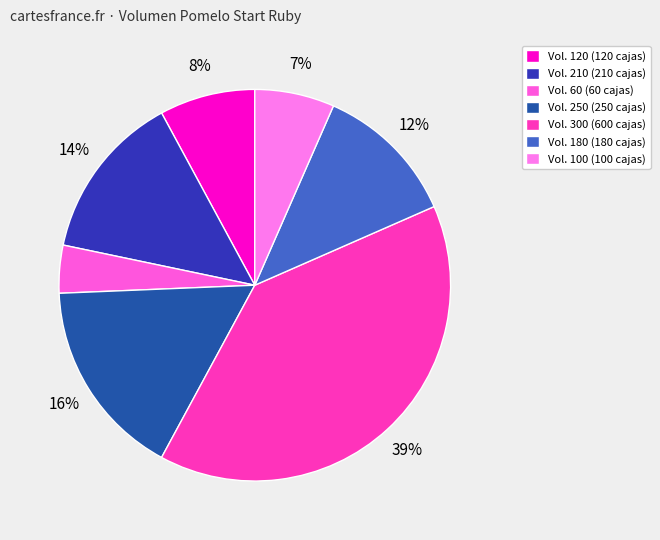

How many segments does this pie chart have?

7